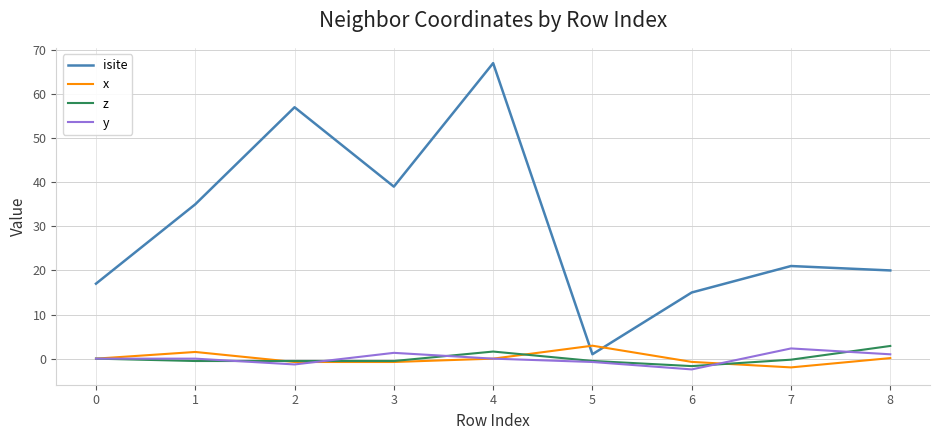

Is it true that x equals 2.9 at 5?

True